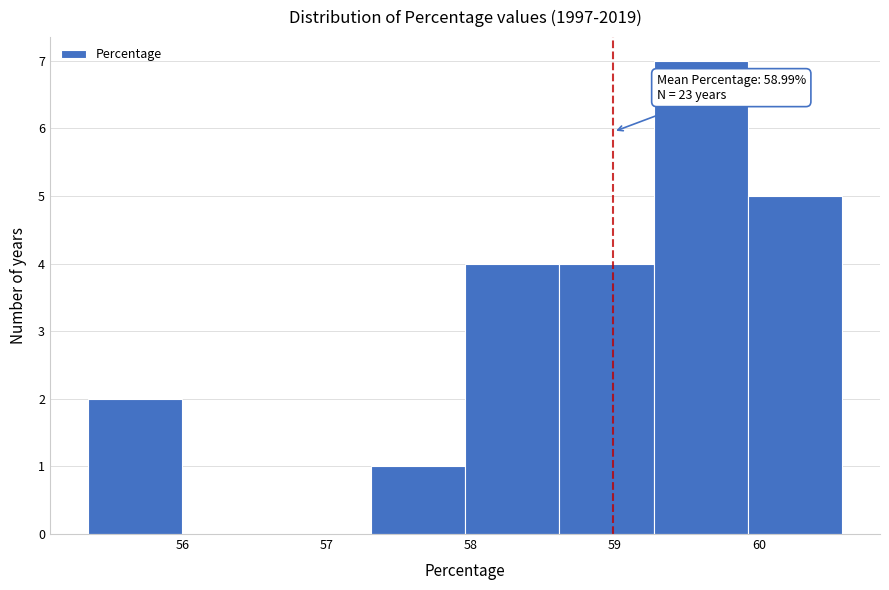

Over which range of the x-axis is the bar tallest?

59.3 to 59.9